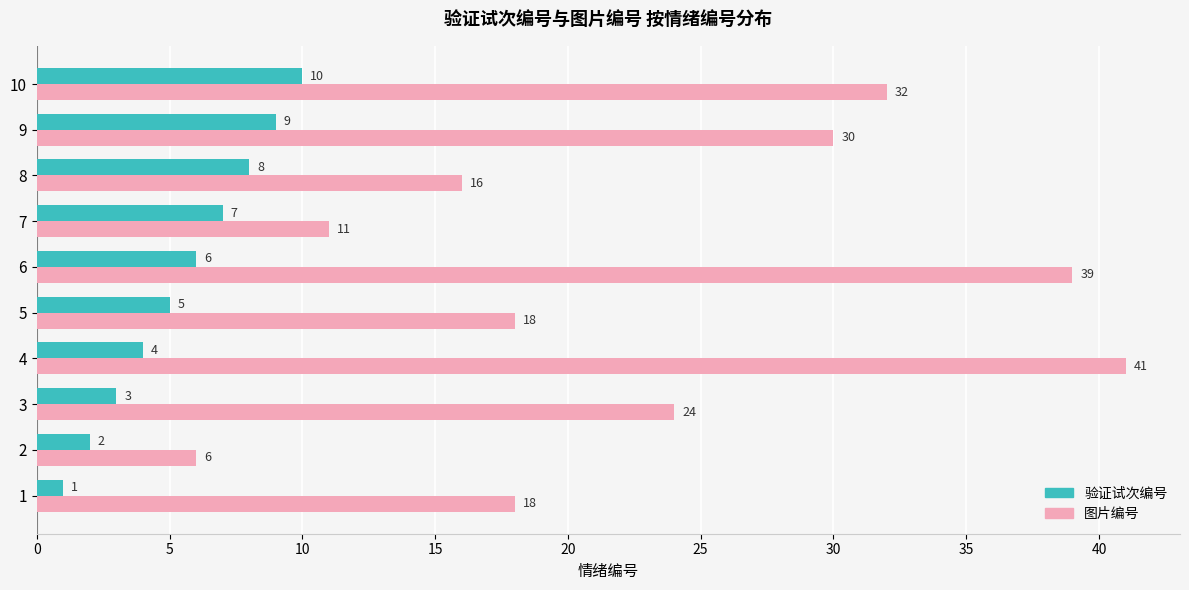

Which series has the largest total across all categories?

图片编号